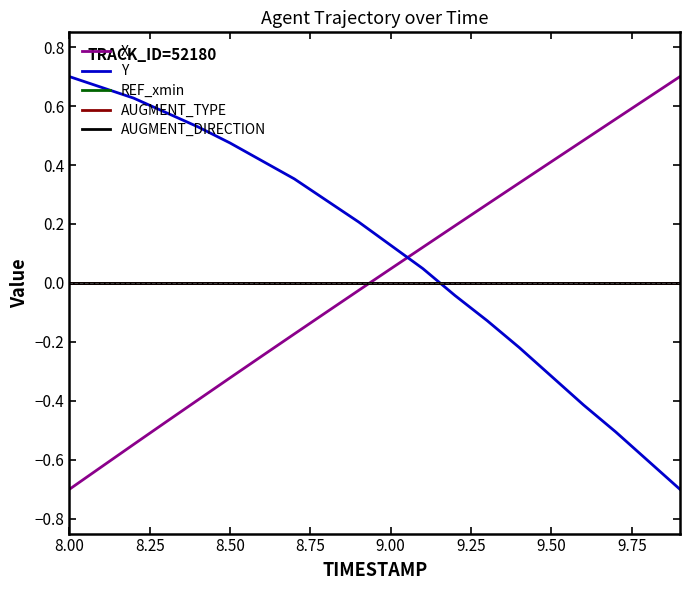

Which series has the largest total across all categories?

Y